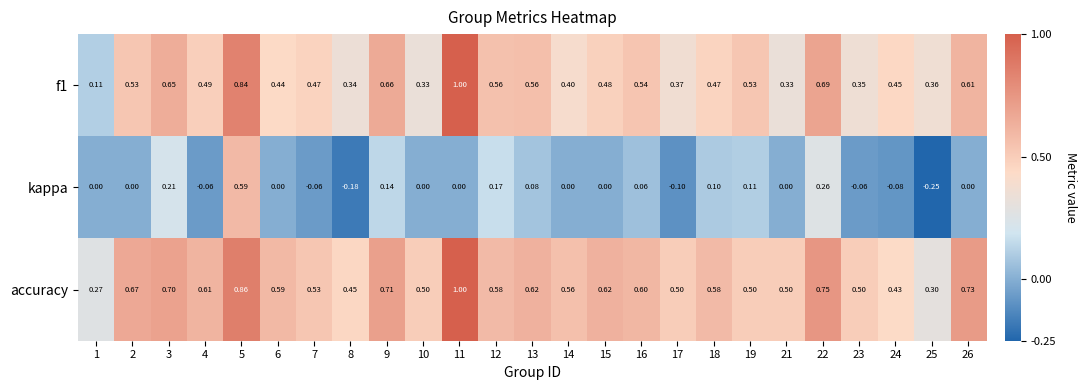

Is the value of f1 at 13 greater than the value of accuracy at 11?

No